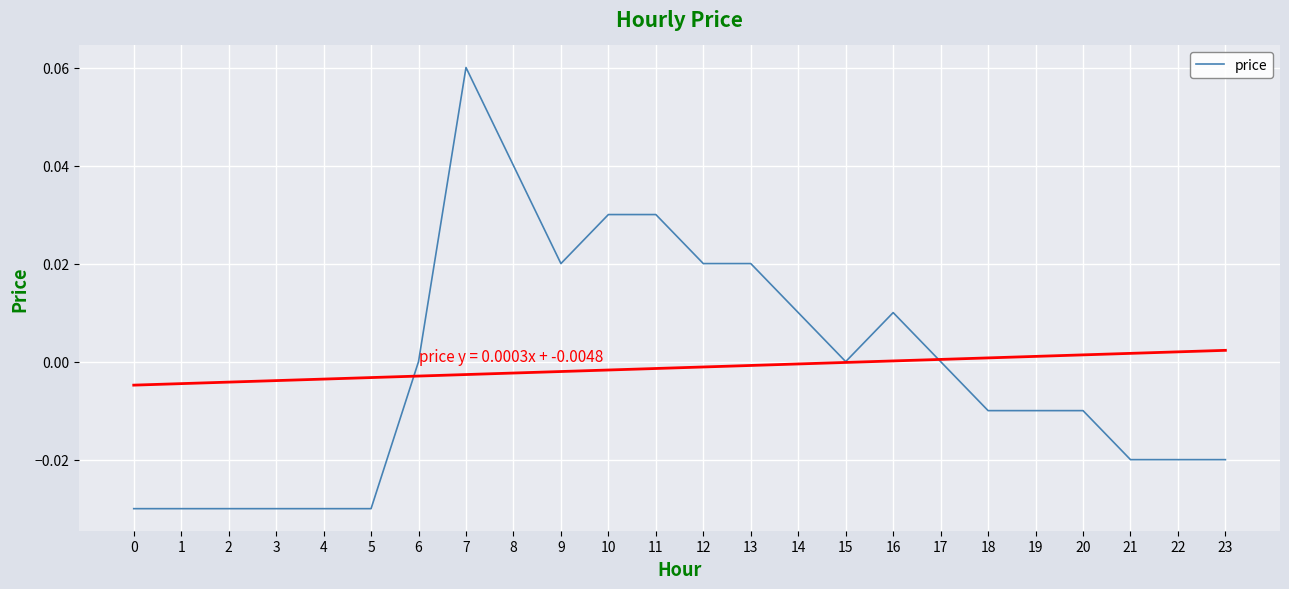

At which label does the data first exceed 0?

7